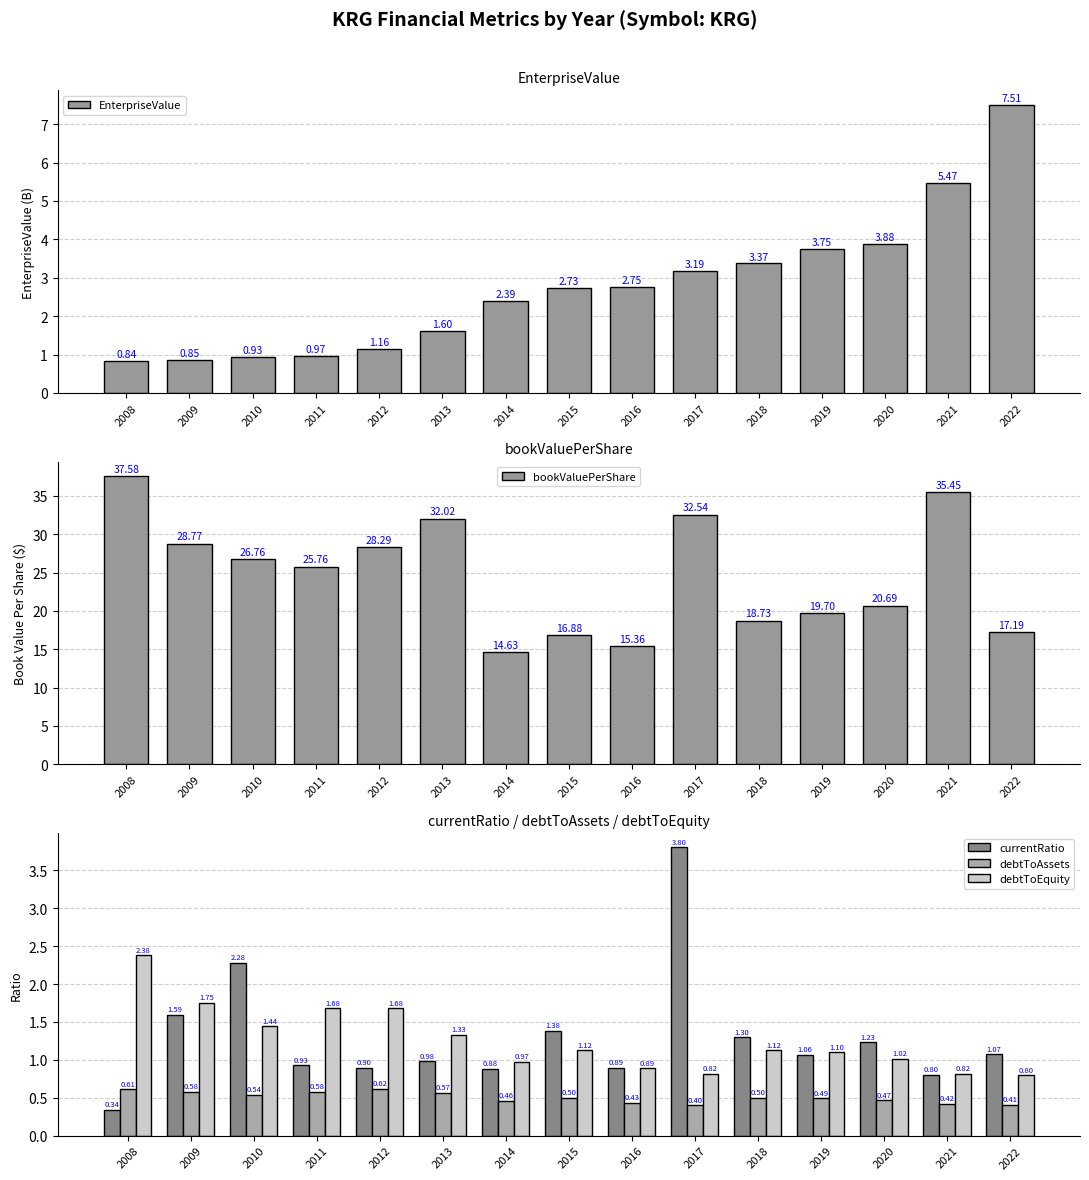

How many values in the bookValuePerShare series exceed 25?

8